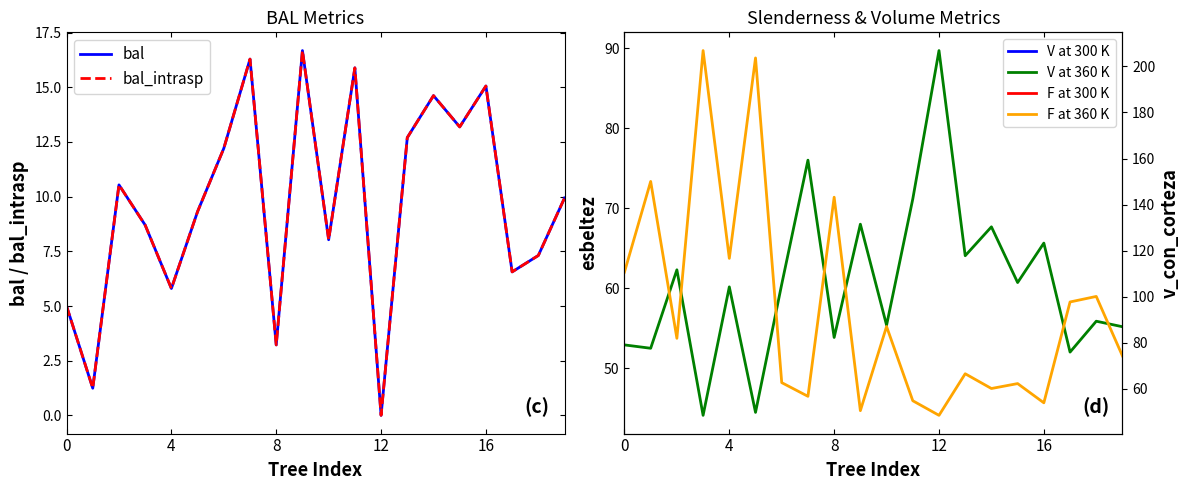

What is the difference between the maximum and minimum values in the bal series?

16.7